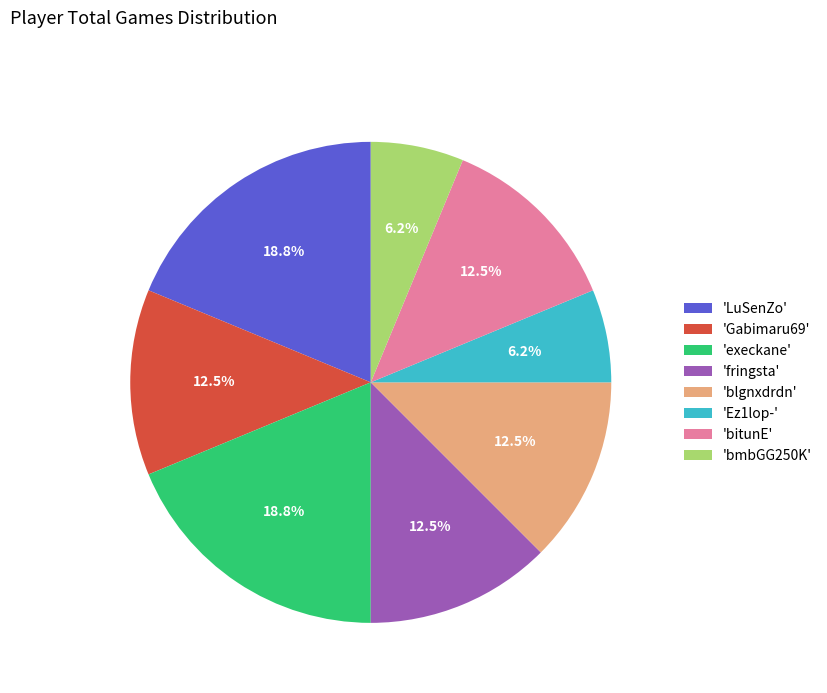

How many segments does this pie chart have?

8